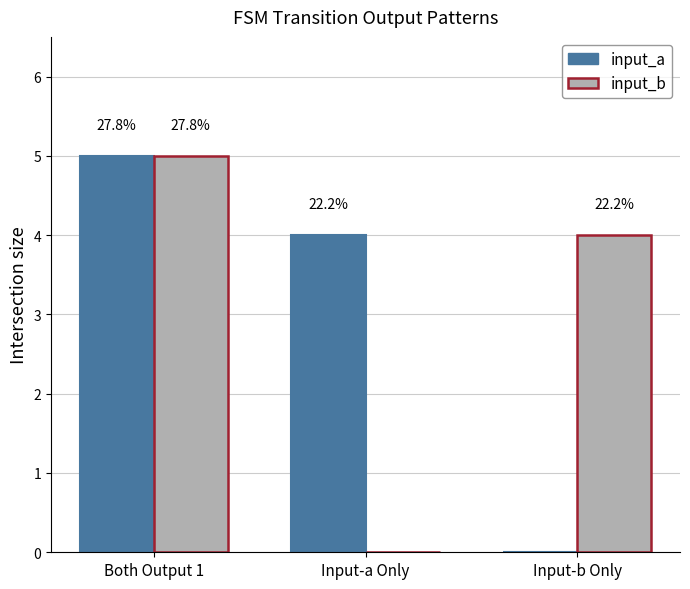

Reading left to right, list all the values displayed in this chart.

input_a: 5	4	0
input_b: 5	0	4